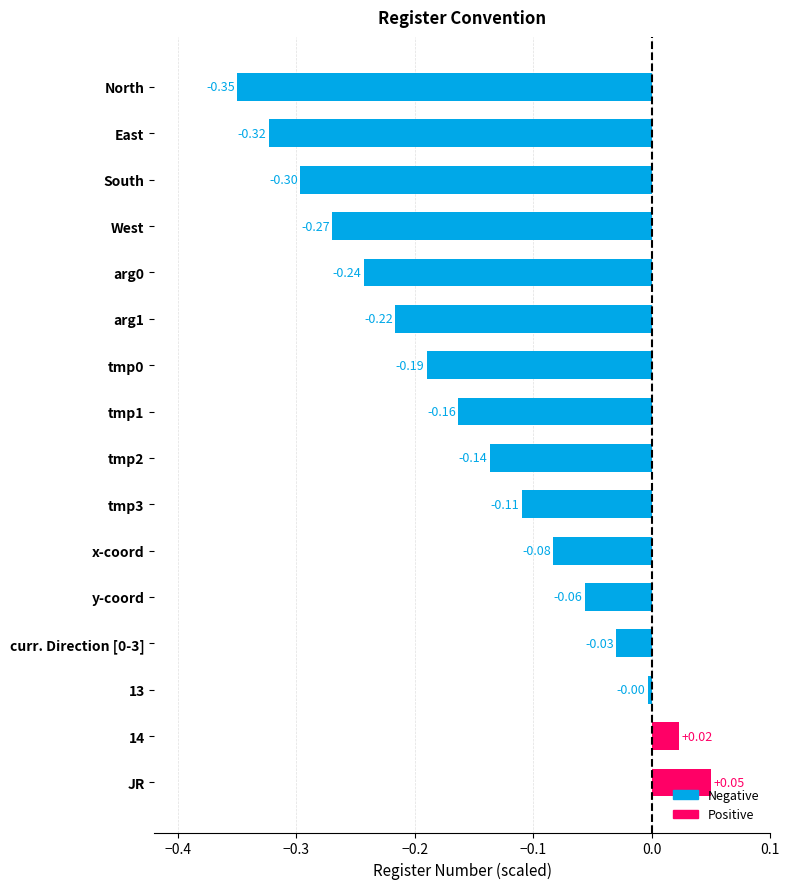

Which category has the lowest value across all series?

North